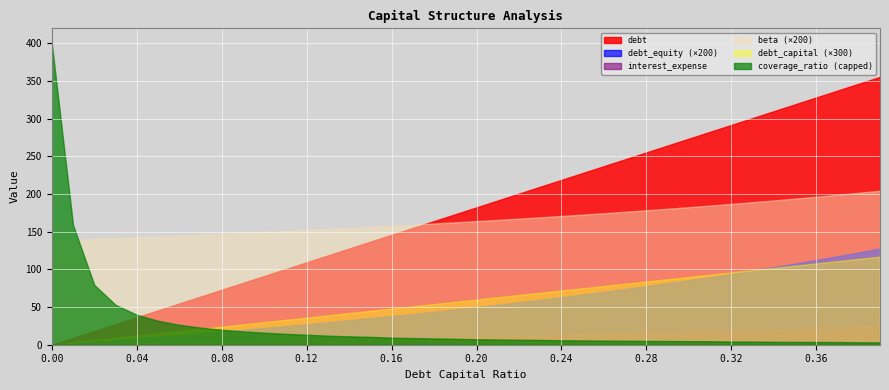

Which series has the largest range (max minus min)?

coverage_ratio (capped)